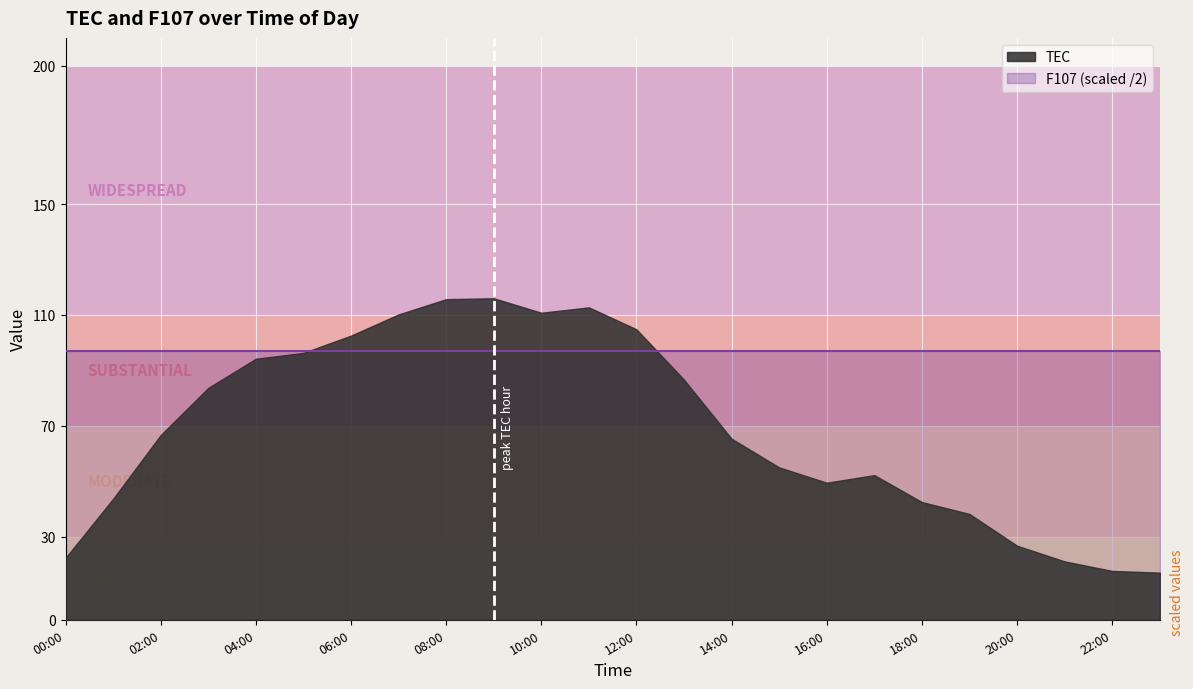

Does the chart display data point markers on the line(s)?

No